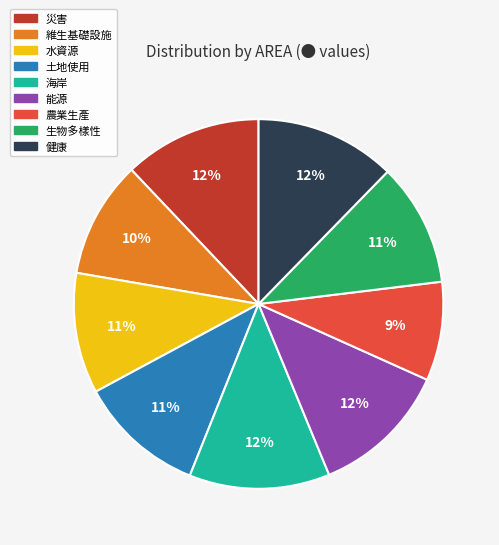

The 能源 slice represents 12% of the pie. True or false?

True